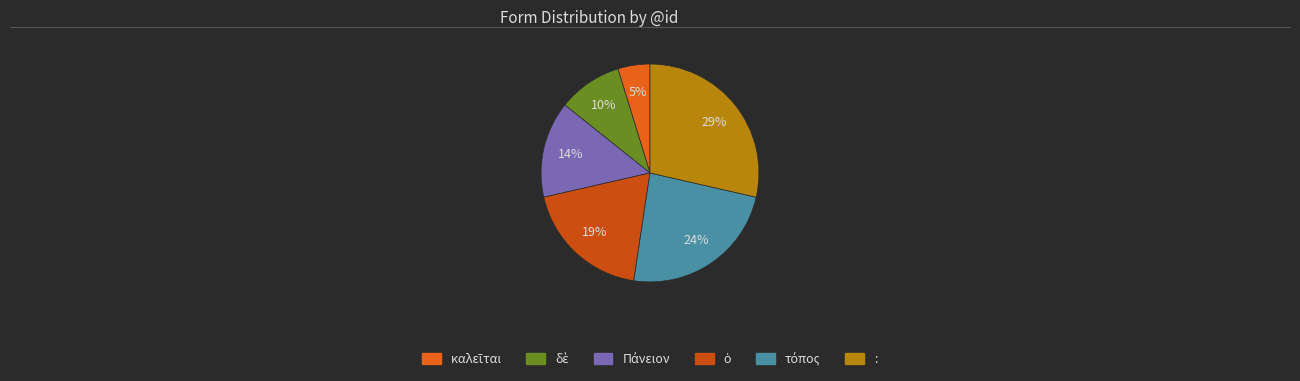

Count the number of slices in the pie.

6